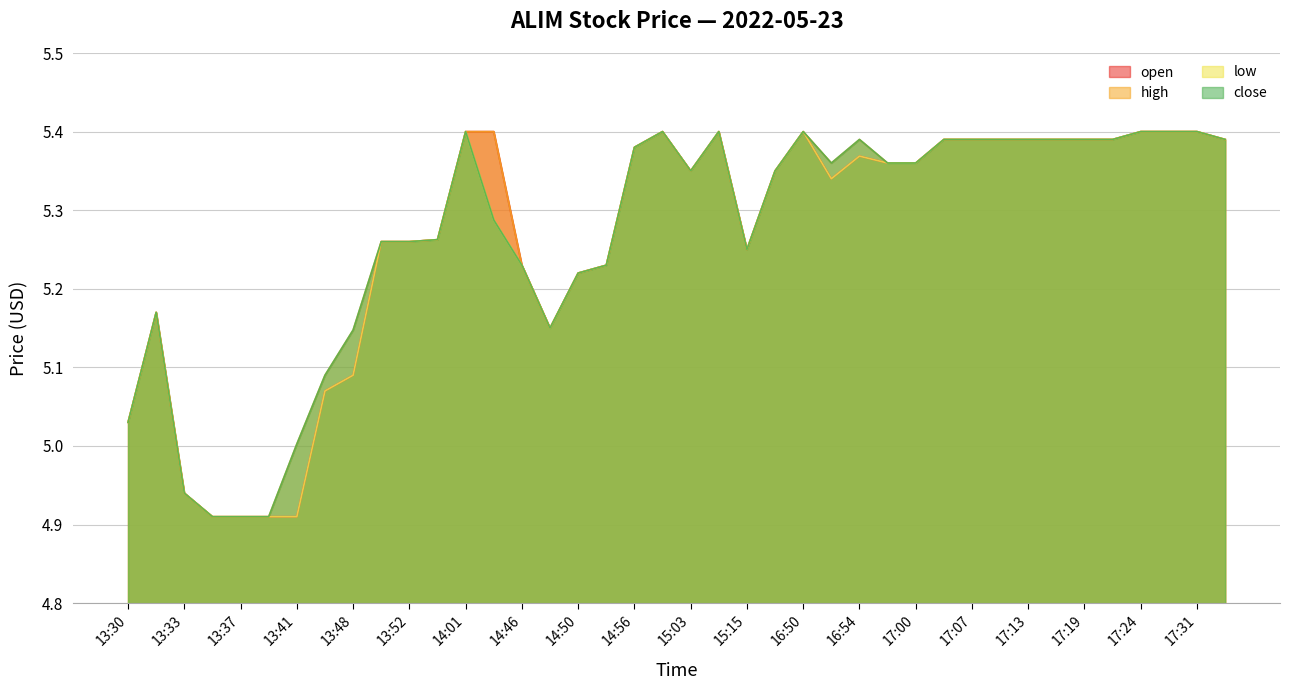

How many series are shown in this chart?

4